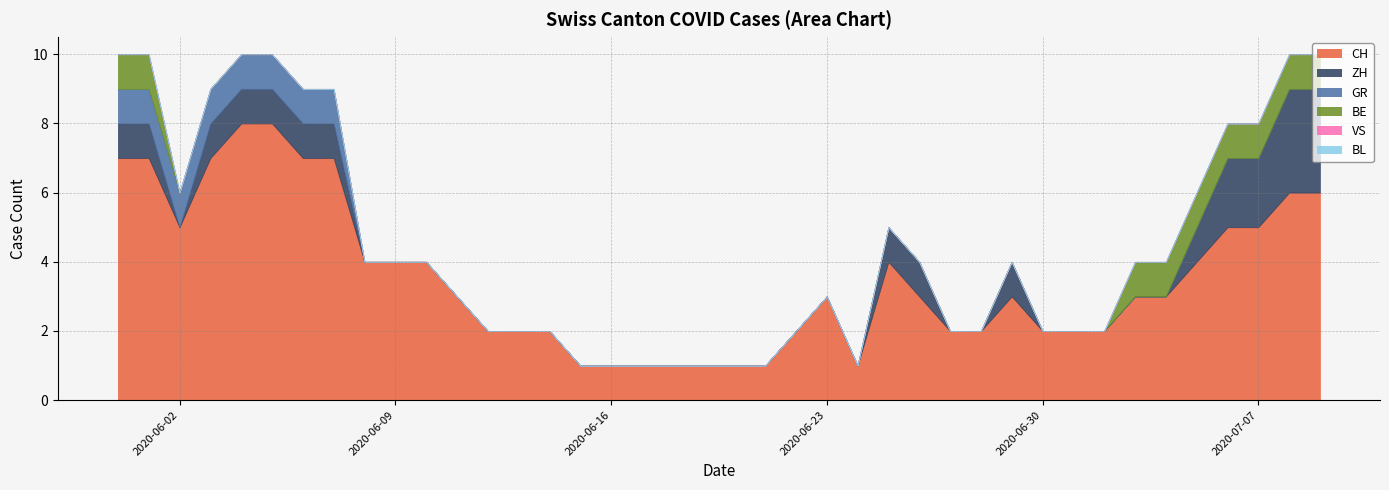

At 2020-06-23, list the series in order from smallest to largest.

ZH, VS, GR, BL, BE, CH